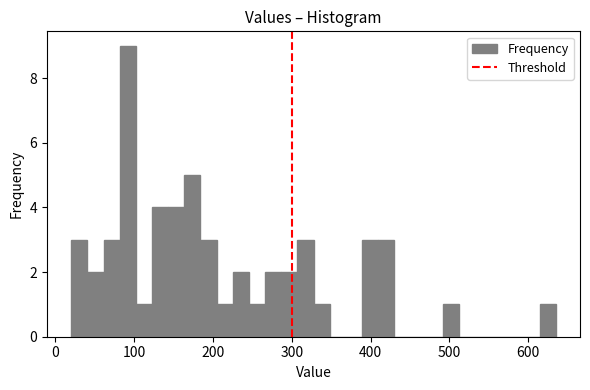

Read against the x-axis, roughly where is the centre of the tallest bar?

90